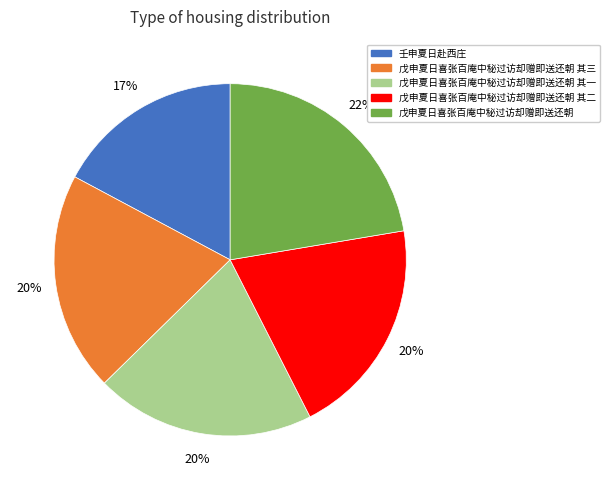

Which slice is the smallest?

壬申夏日赴西庄